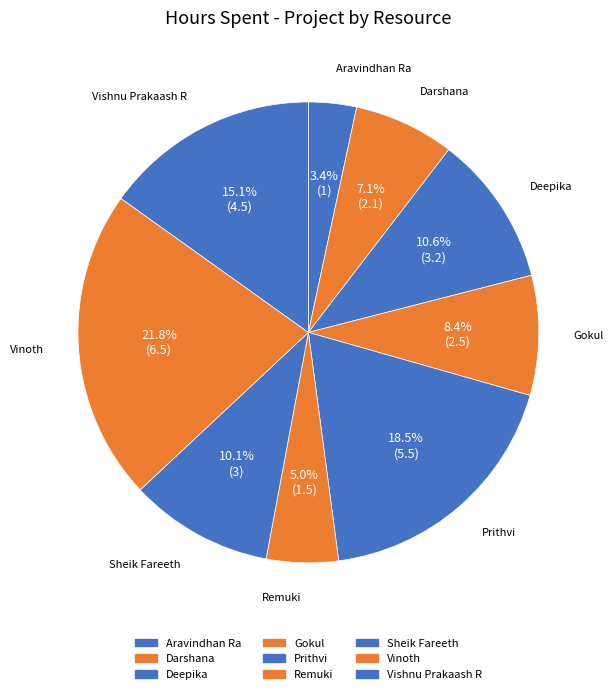

Which has a higher value, Aravindhan Ra or Deepika?

Deepika